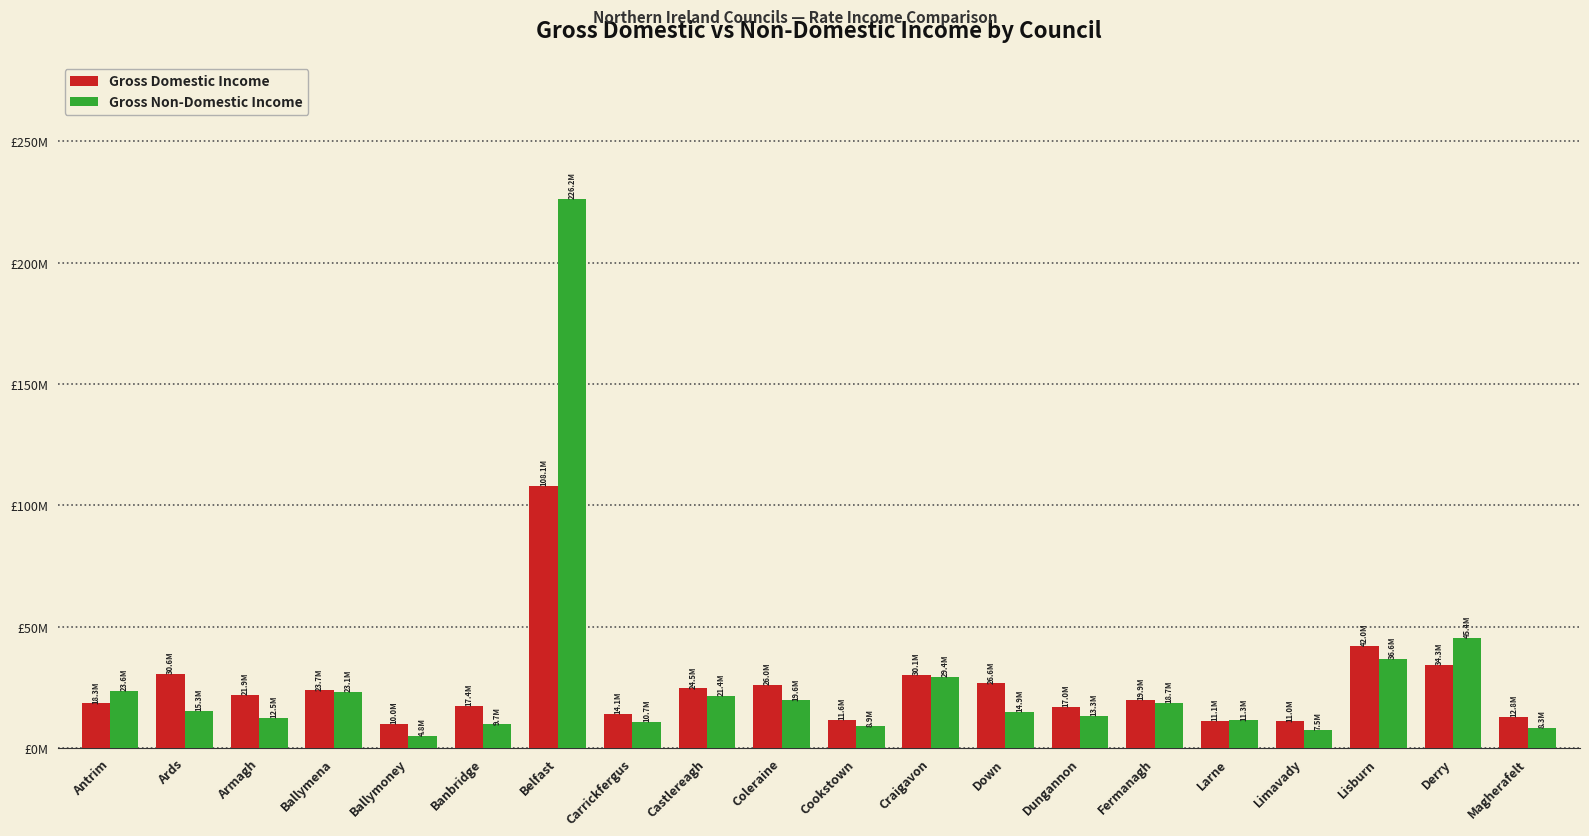

What is the average value of the Gross Non-Domestic Income series?

28051595